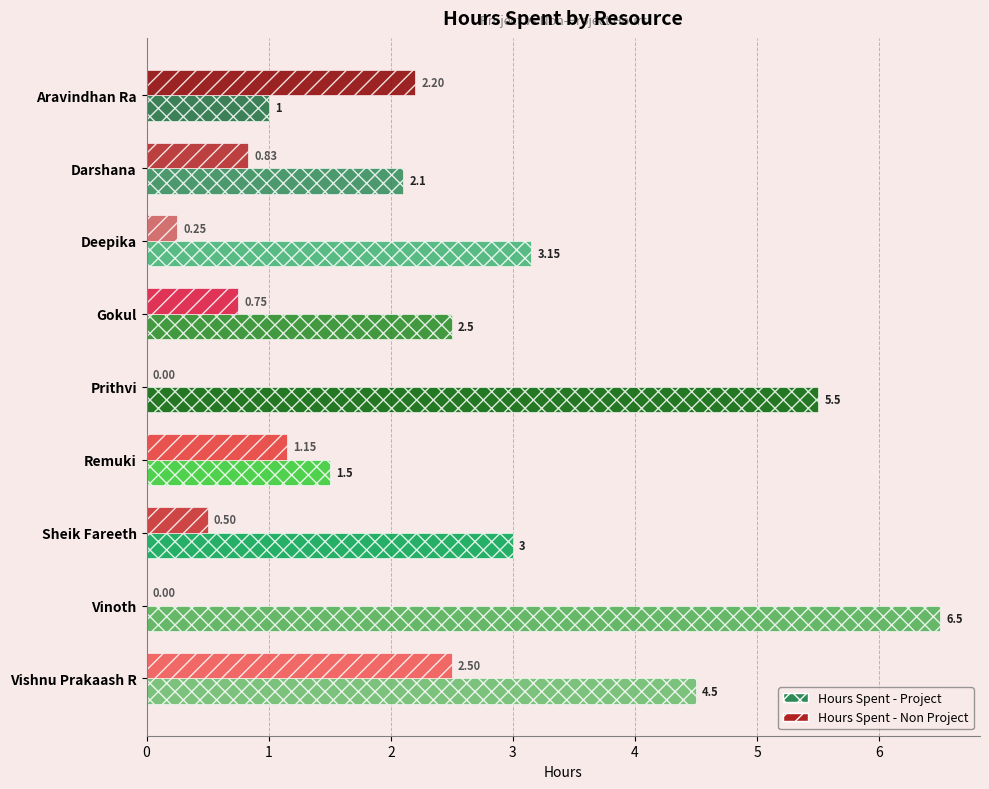

At which category does the chart reach its peak across all series?

Vinoth